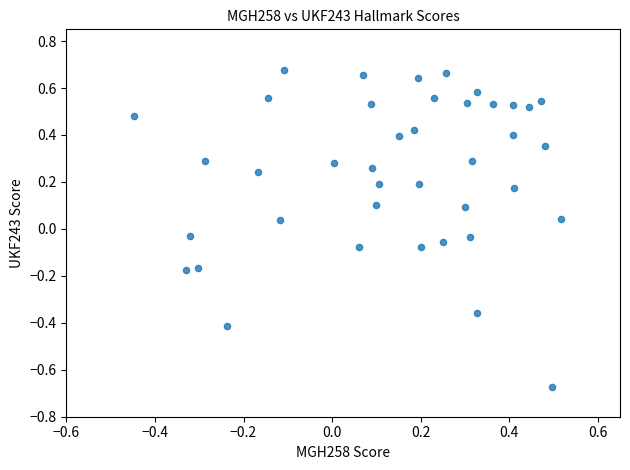

What is the range of X values (max minus min)?

1.0